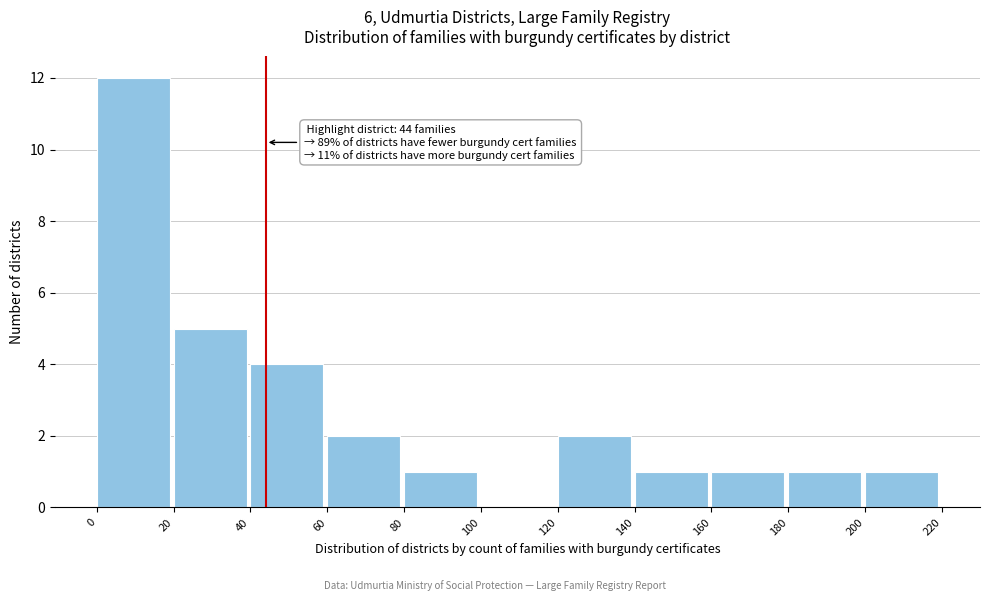

Over which range of the x-axis is the bar tallest?

0 to 20